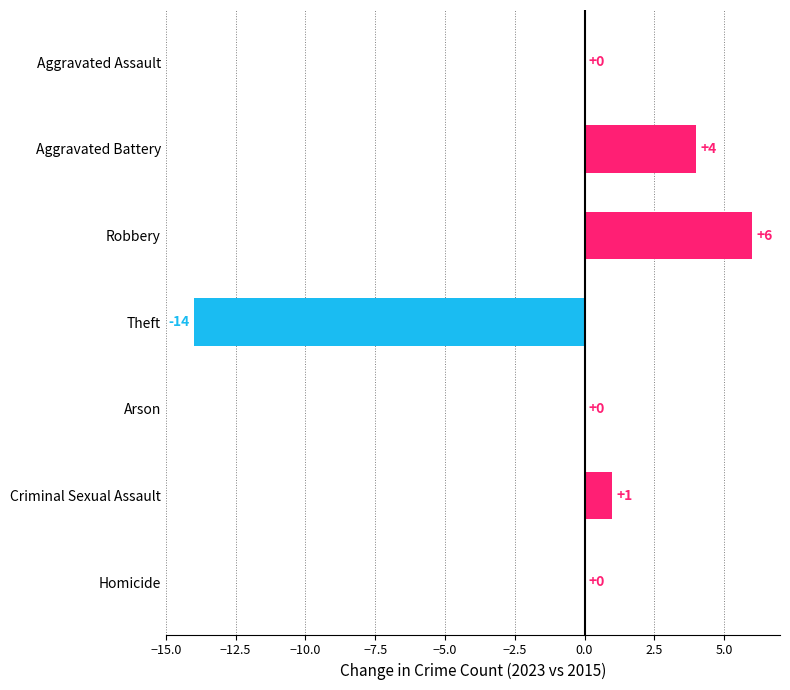

Reading top to bottom, transcribe all the data shown in this chart.

Aggravated Assault=0	Aggravated Battery=4	Robbery=6	Theft=-14	Arson=0	Criminal Sexual Assault=1	Homicide=0